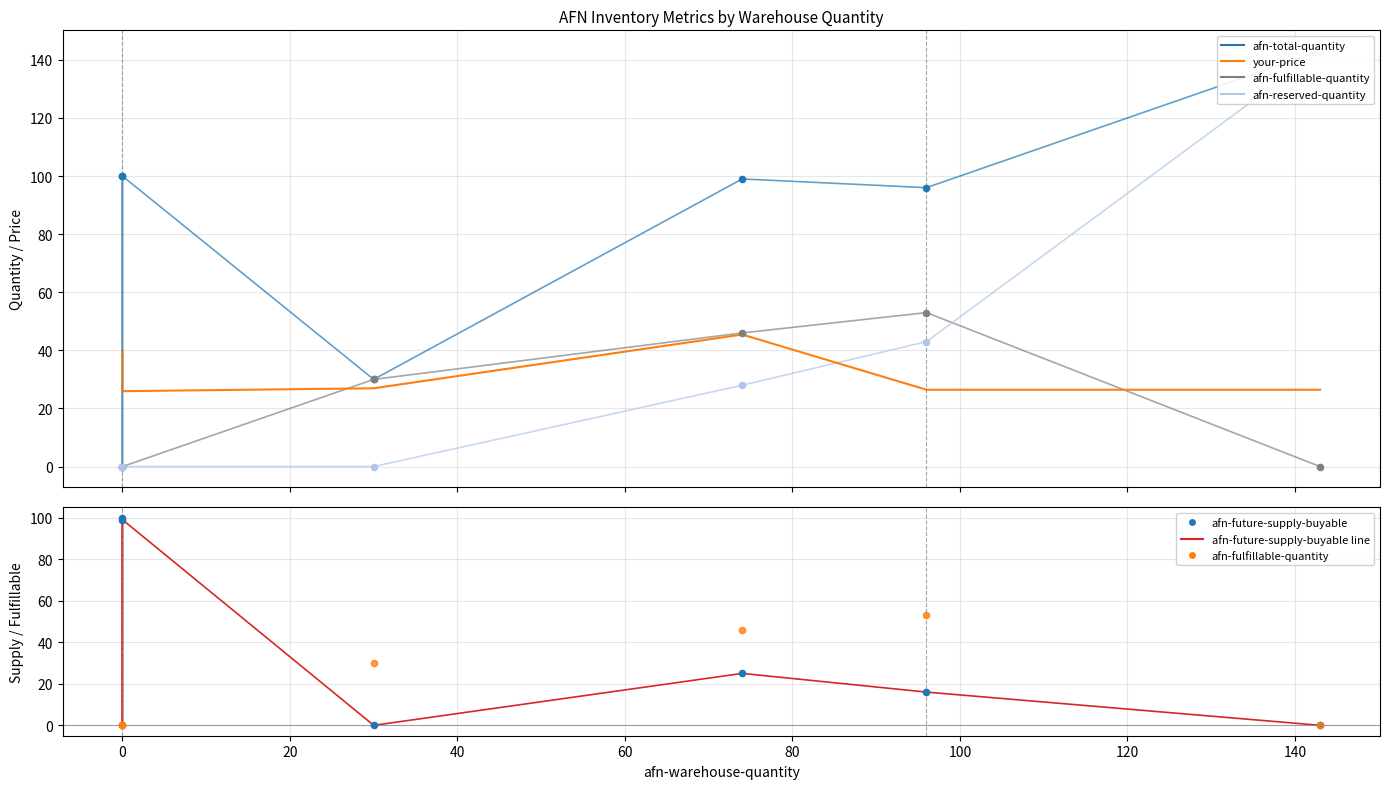

What is the total value across all series at 80?

250.4